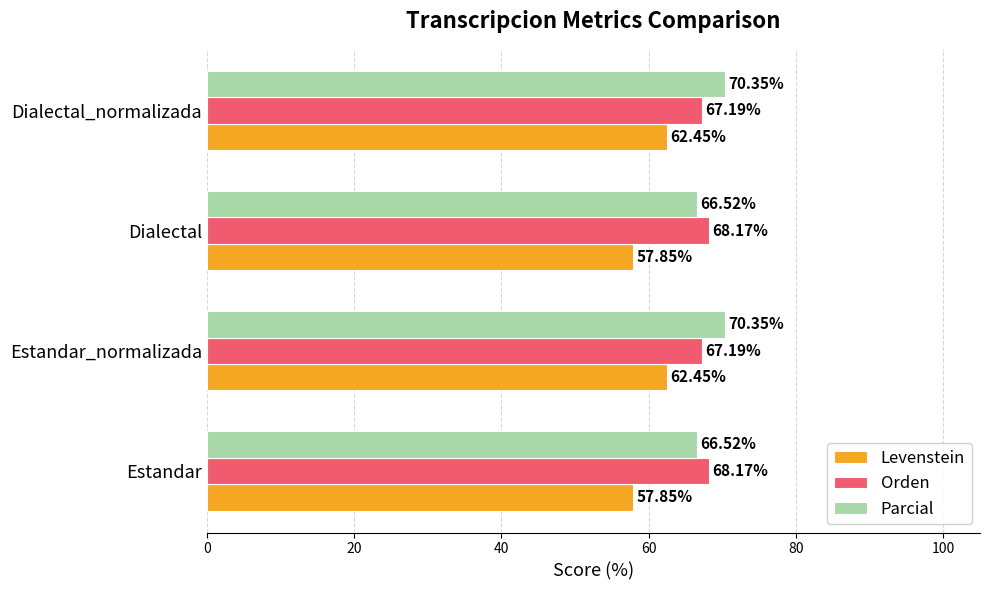

List the series in order of their peak value, lowest first.

Levenstein, Orden, Parcial